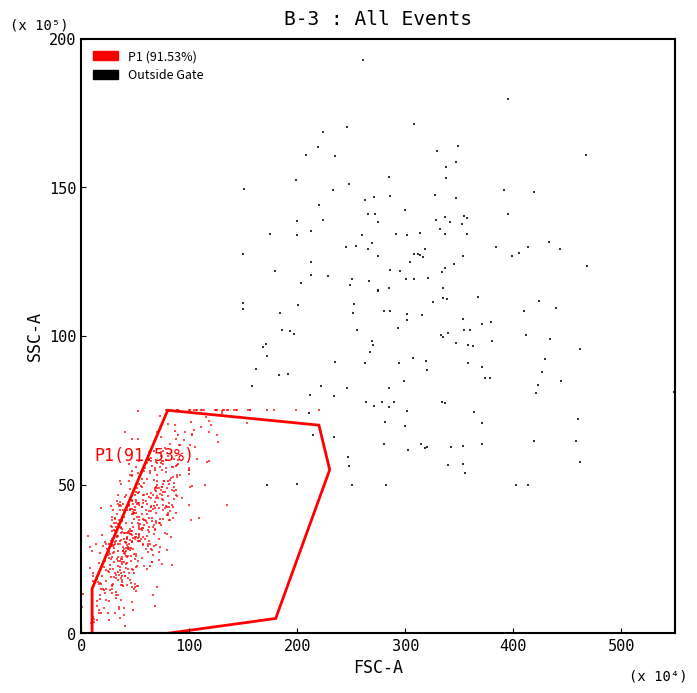

Which series reaches the minimum Y coordinate?

P1 (91.53%)